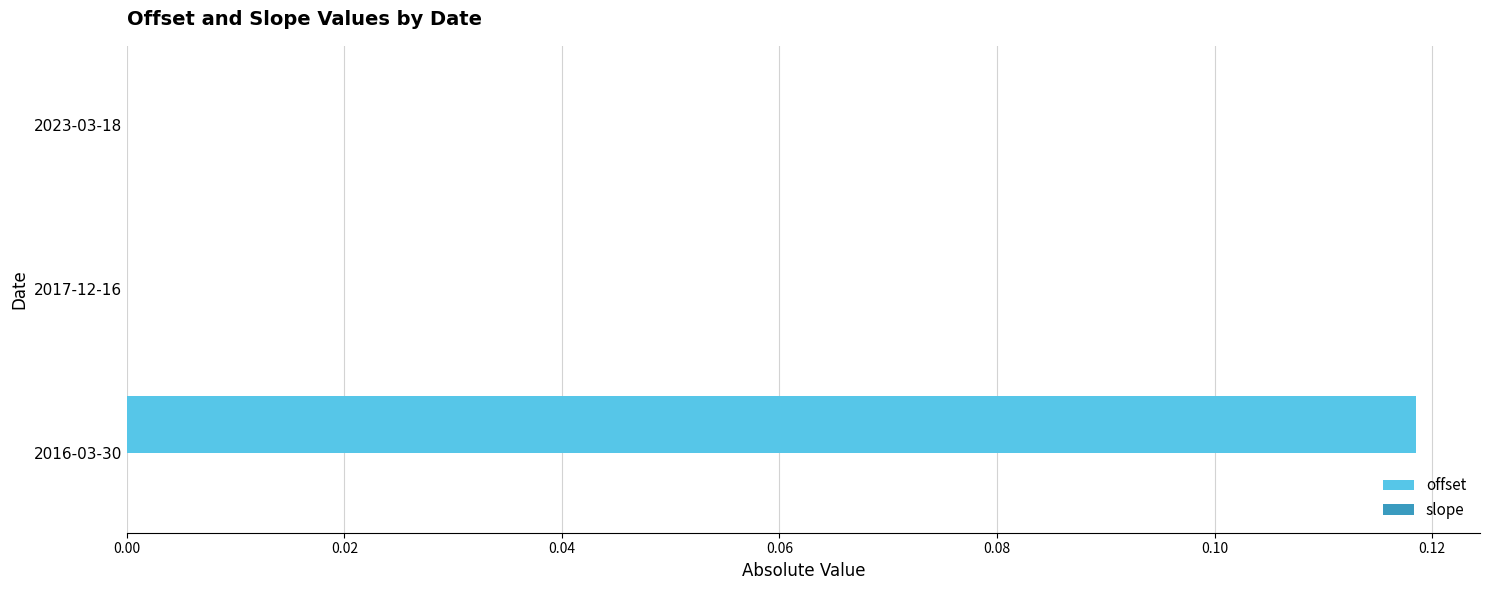

At which category is the sum across all series the highest?

2016-03-30